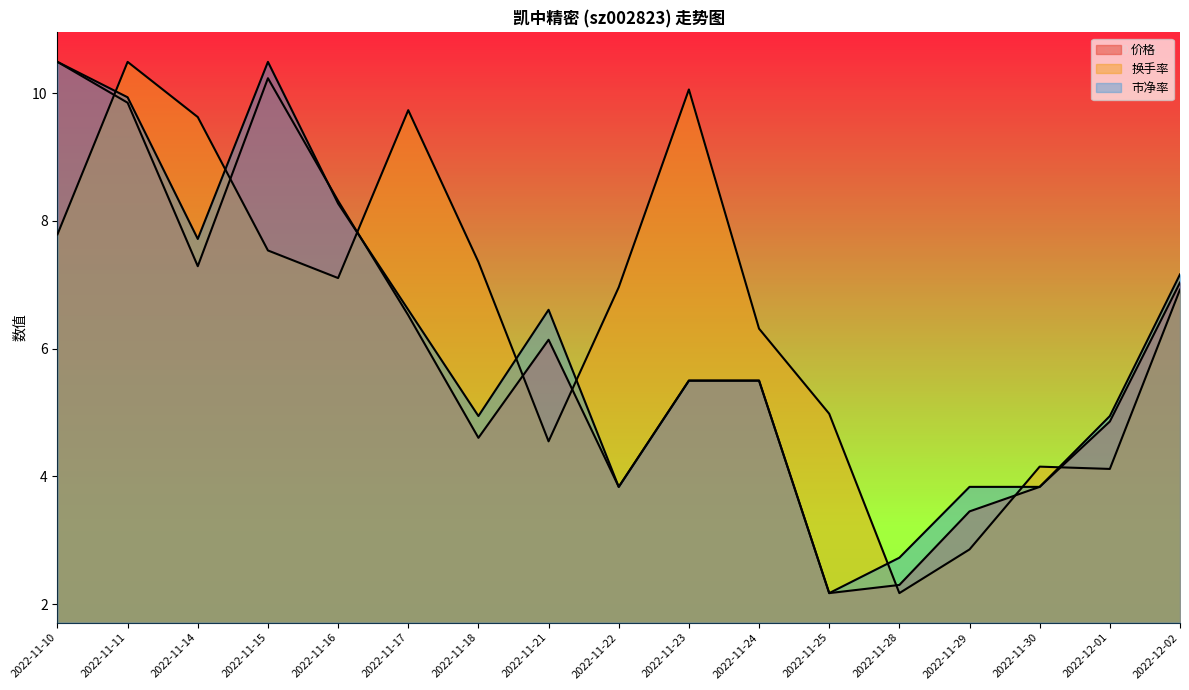

How many data points in 换手率 are less than 6?

6